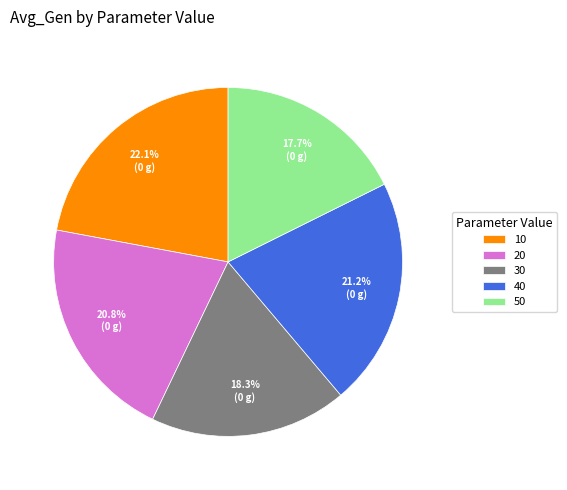

To the nearest percent, what is the combined percentage of 40 and 50?

39%